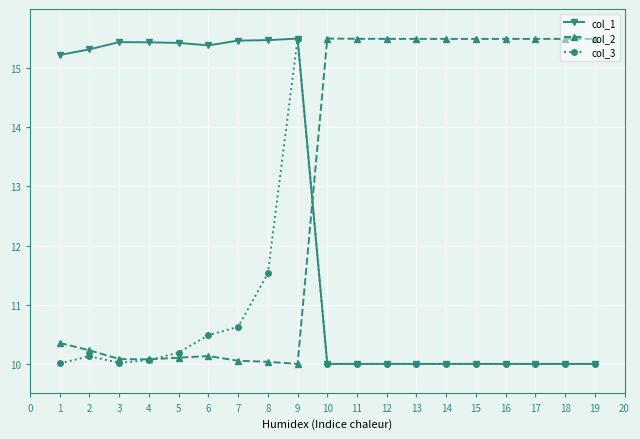

What is the sum of all col_3 values?

198.6